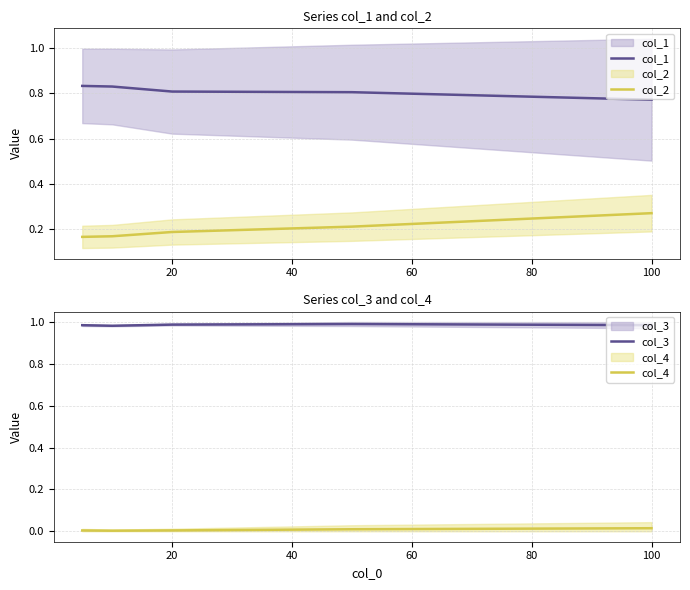

Is this an area chart (filled region under the line)?

No